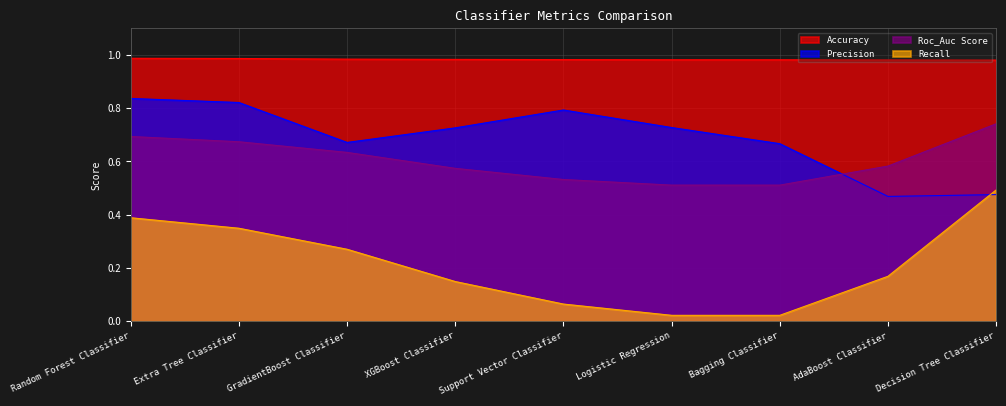

At which label does Roc_Auc Score reach its peak?

Decision Tree Classifier